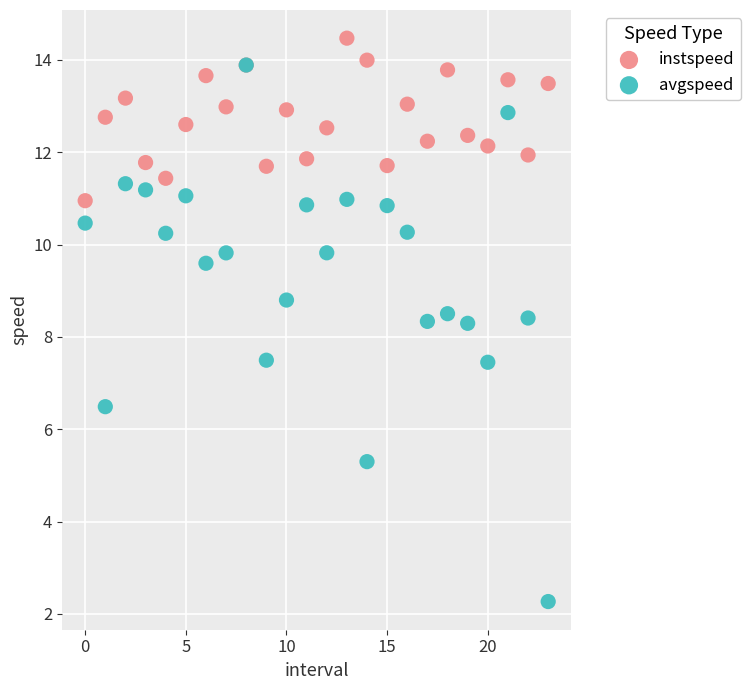

What are all the series names shown in the legend?

instspeed, avgspeed